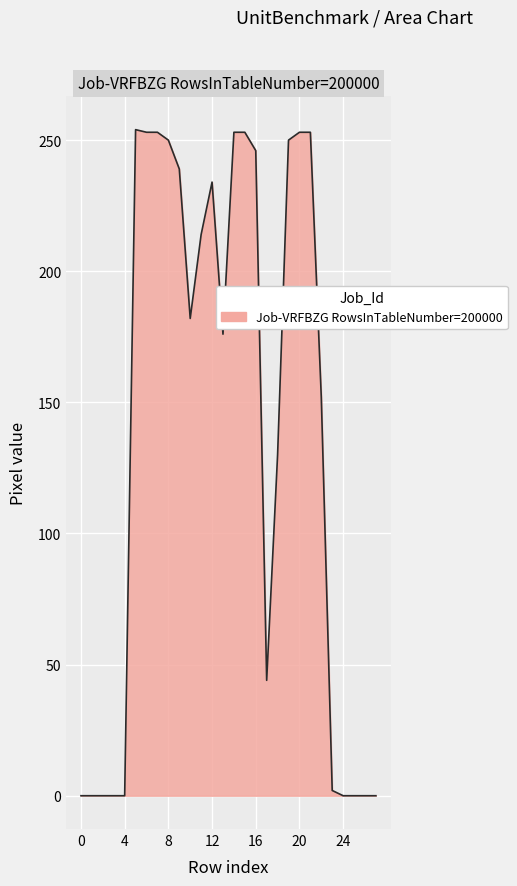

What is the difference between the maximum and minimum values?

254